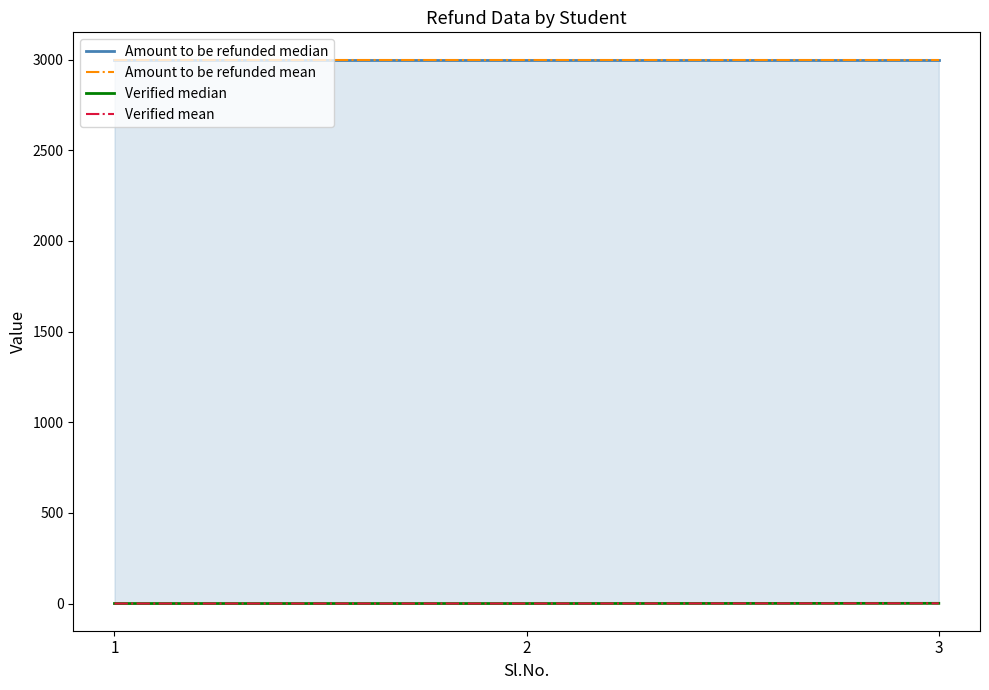

Reading left to right, list all the values displayed in this chart.

Amount to be refunded median: 3000	3000	3000
Amount to be refunded mean: 3000	3000	3000
Verified median: 0	0	1
Verified mean: 0	0	1